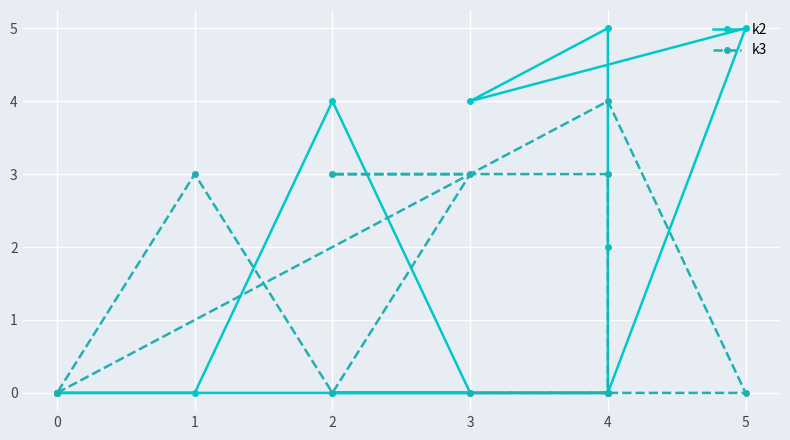

How many data points in k2 are above 0?

5